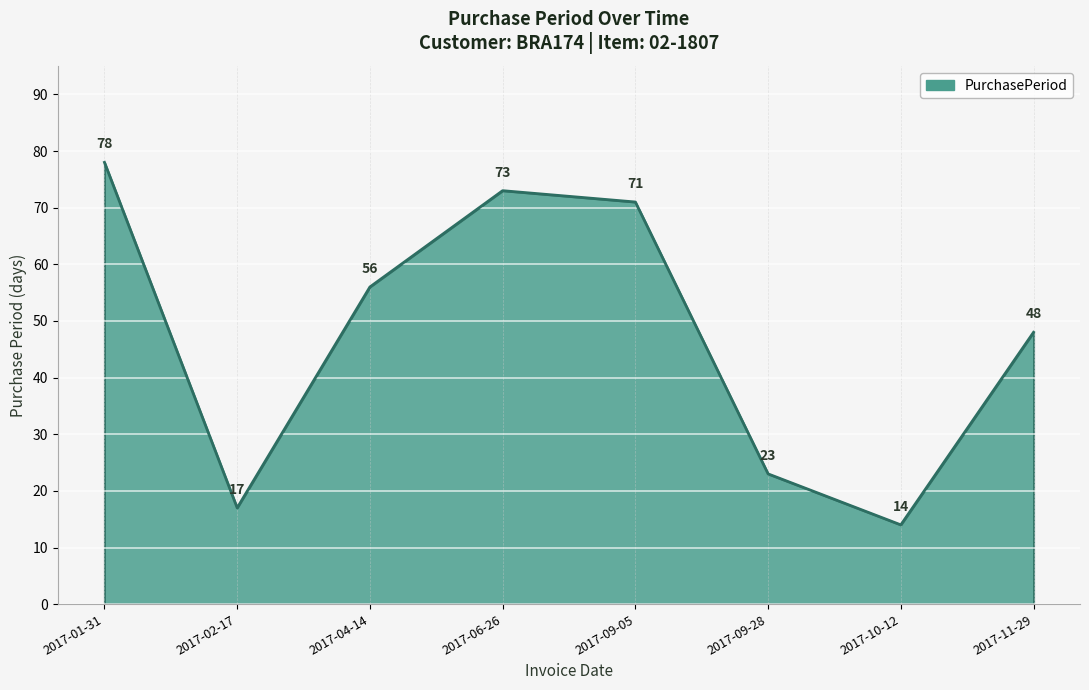

What is the difference between the maximum and second lowest values?

61